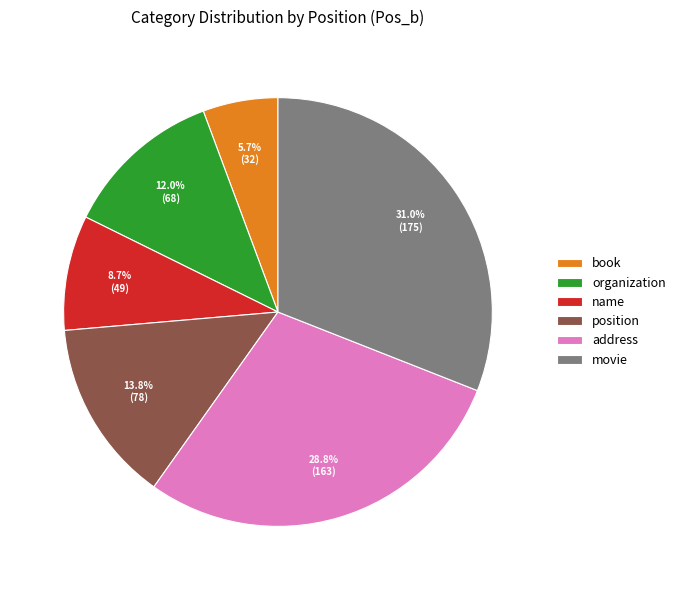

Rank the categories by value from highest to lowest.

movie, address, position, organization, name, book